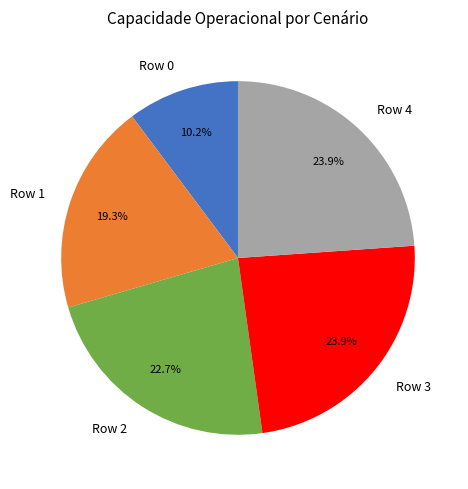

To the nearest percent, what portion does Row 2 represent?

23%